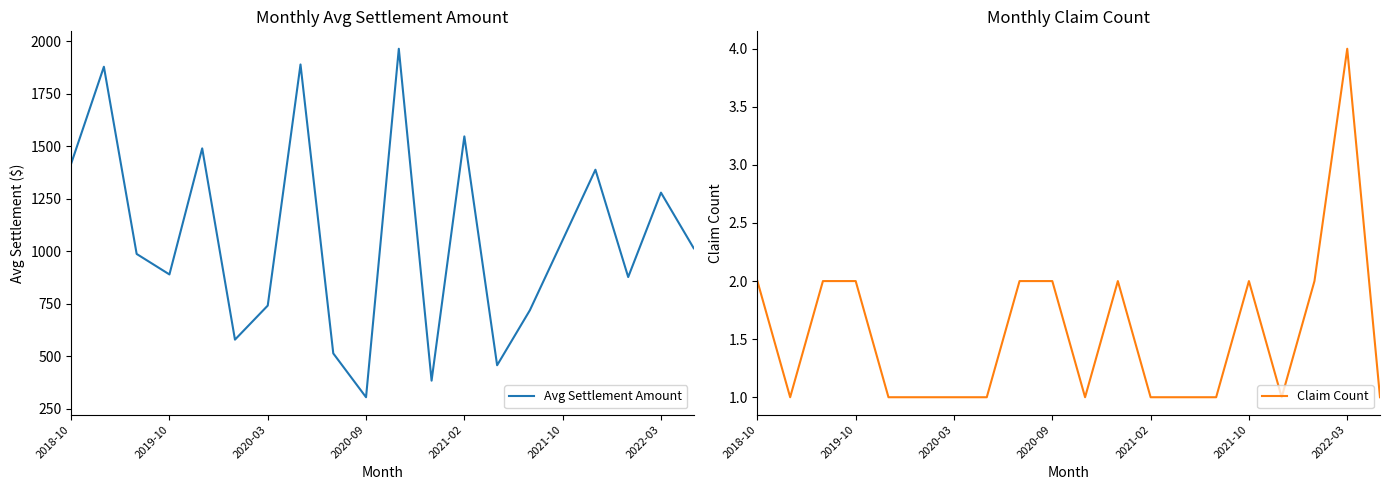

How many values in the Claim Count series exceed 1?

9